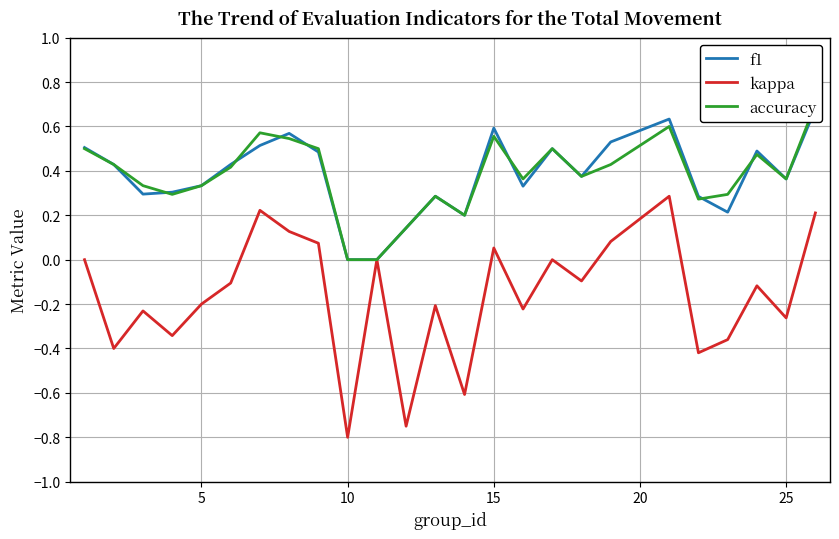

Is it true that kappa equals -0.4 at 25?

False